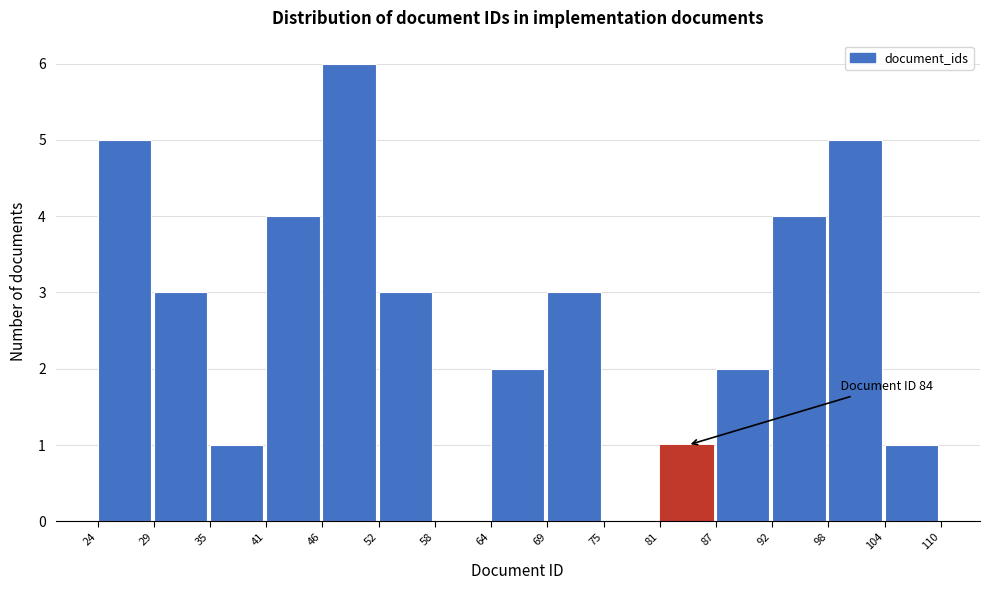

Over which range of the x-axis is the bar tallest?

46 to 52